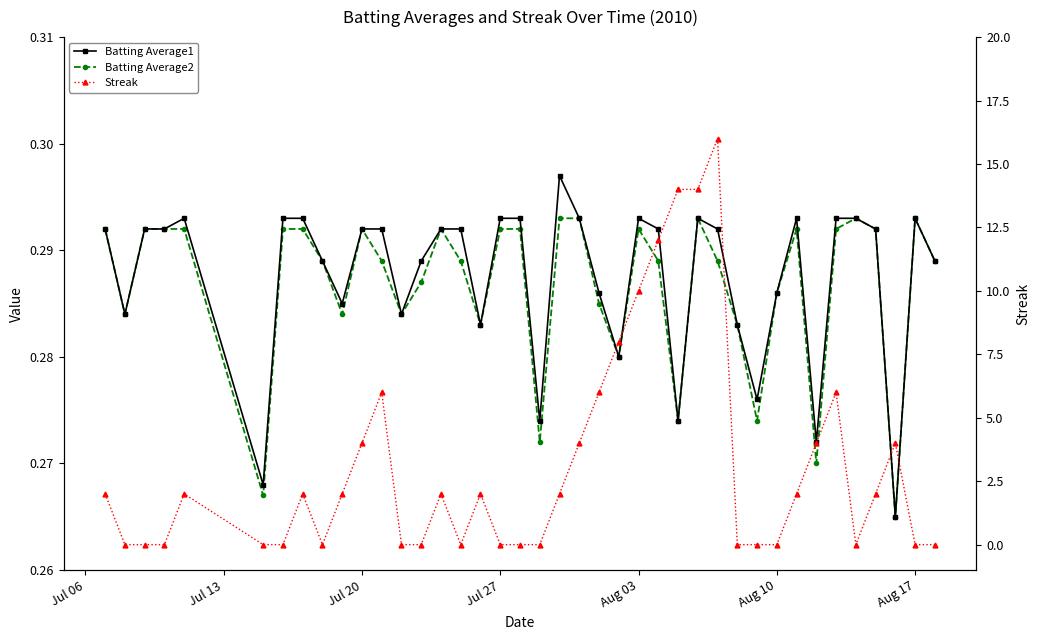

Reading right to left, transcribe all the data shown in this chart.

Batting Average1: 0.3	0.3	0.3	0.3	0.3	0.3	0.3	0.3	0.3	0.3	0.3	0.3	0.3	0.3	0.3	0.3	0.3	0.3	0.3	0.3	0.3	0.3	0.3	0.3	0.3	0.3	0.3	0.3	0.3	0.3	0.3	0.3	0.3	0.3	0.3	0.3	0.3	0.3	0.3	0.3
Batting Average2: 0.3	0.3	0.3	0.3	0.3	0.3	0.3	0.3	0.3	0.3	0.3	0.3	0.3	0.3	0.3	0.3	0.3	0.3	0.3	0.3	0.3	0.3	0.3	0.3	0.3	0.3	0.3	0.3	0.3	0.3	0.3	0.3	0.3	0.3	0.3	0.3	0.3	0.3	0.3	0.3
Streak: 0.0	0.0	4.0	2.0	0.0	6.0	4.0	2.0	0.0	0.0	0.0	16.0	14.0	14.0	12.0	10.0	8.0	6.0	4.0	2.0	0.0	0.0	0.0	2.0	0.0	2.0	0.0	0.0	6.0	4.0	2.0	0.0	2.0	0.0	0.0	2.0	0.0	0.0	0.0	2.0